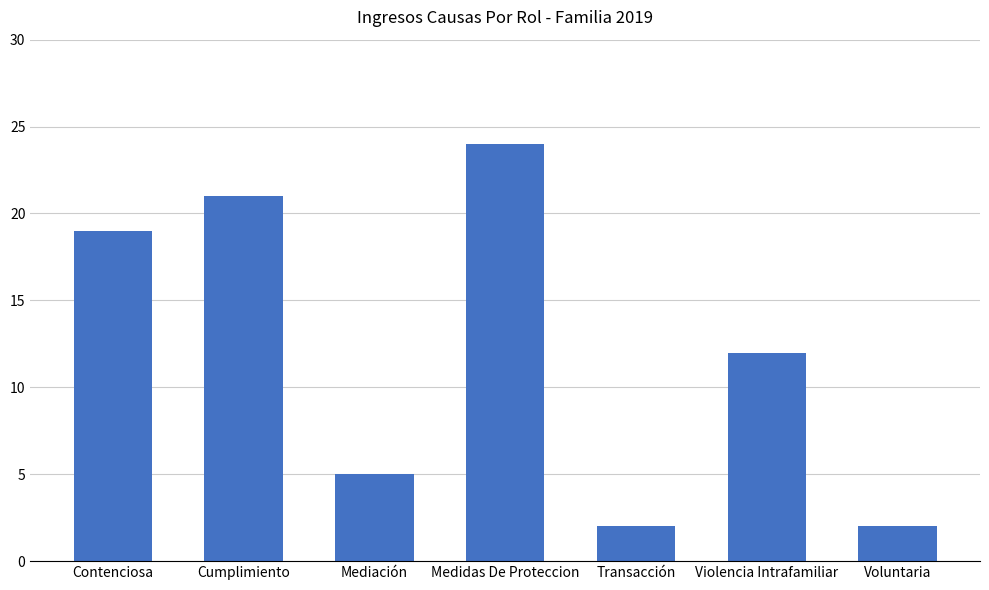

How many data points does each series have?

7